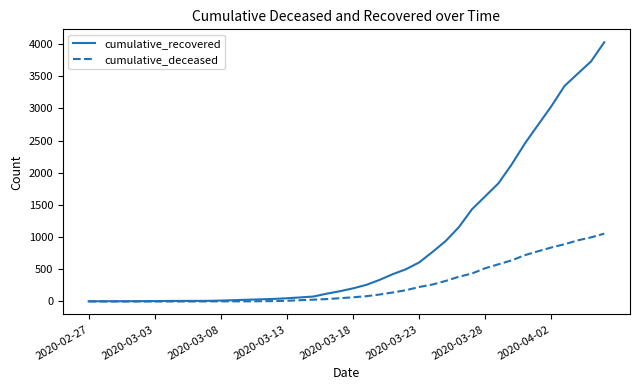

Which series has the largest total across all categories?

cumulative_recovered